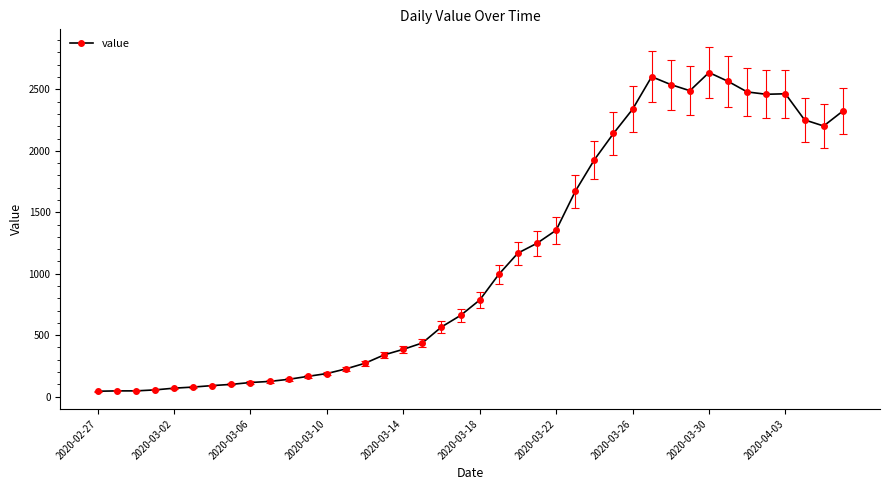

What is the average value?

1120